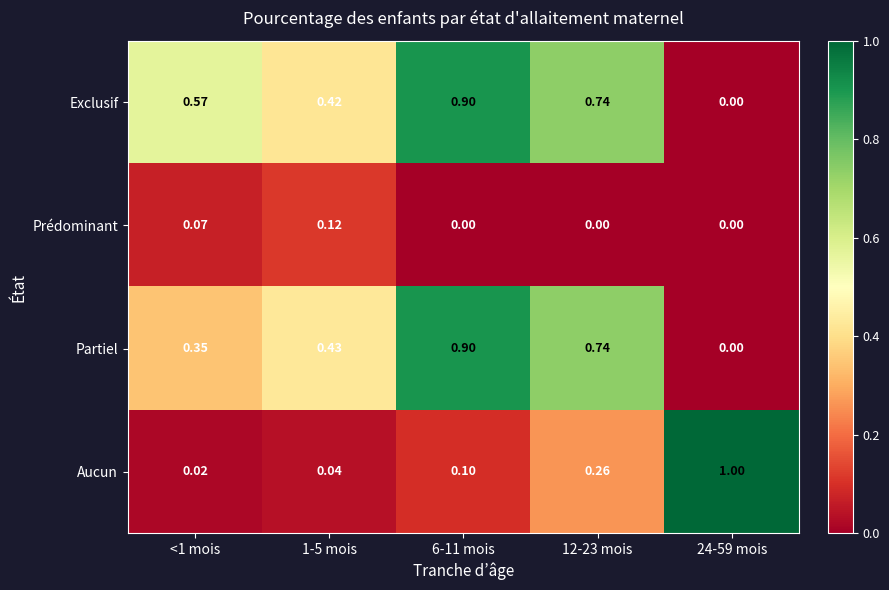

How many series are shown in this chart?

4